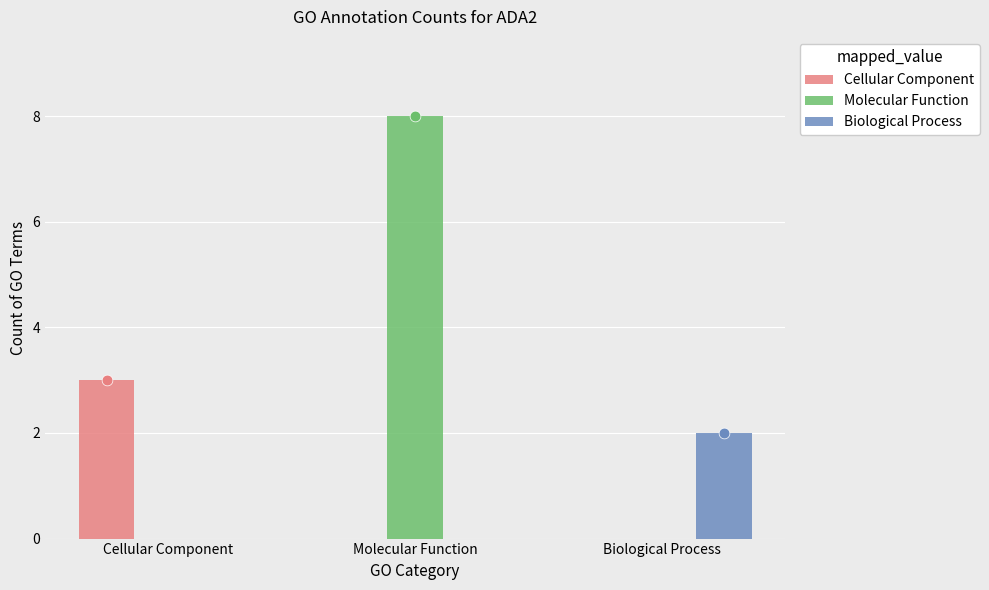

Which series reaches the maximum Y coordinate?

Molecular Function